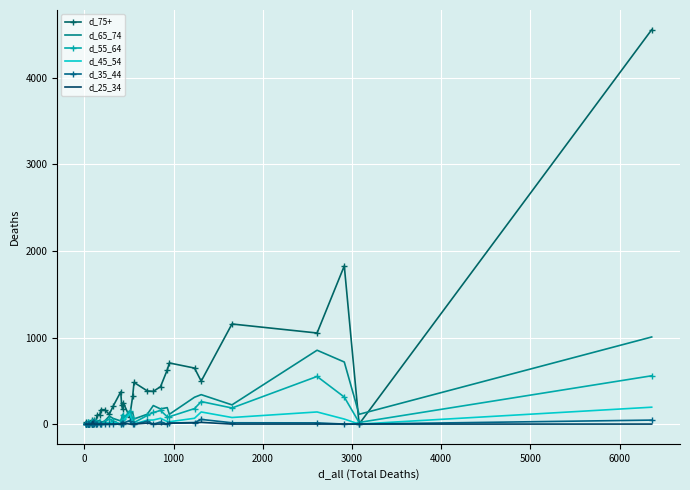

True or false: d_35_44 and d_55_64 intersect in this chart.

True